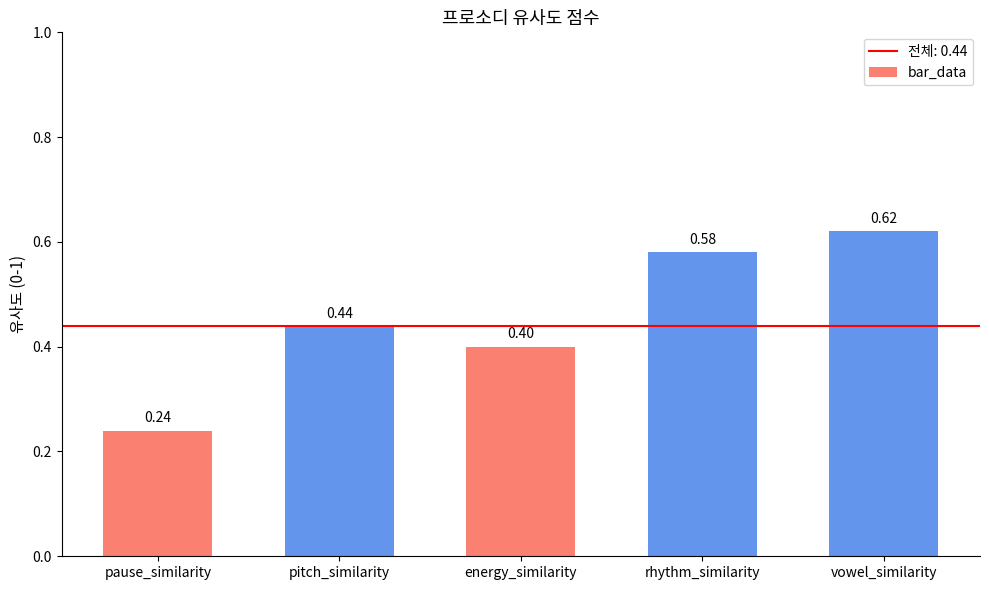

What is the label of the 2nd bar from the right?

rhythm_similarity